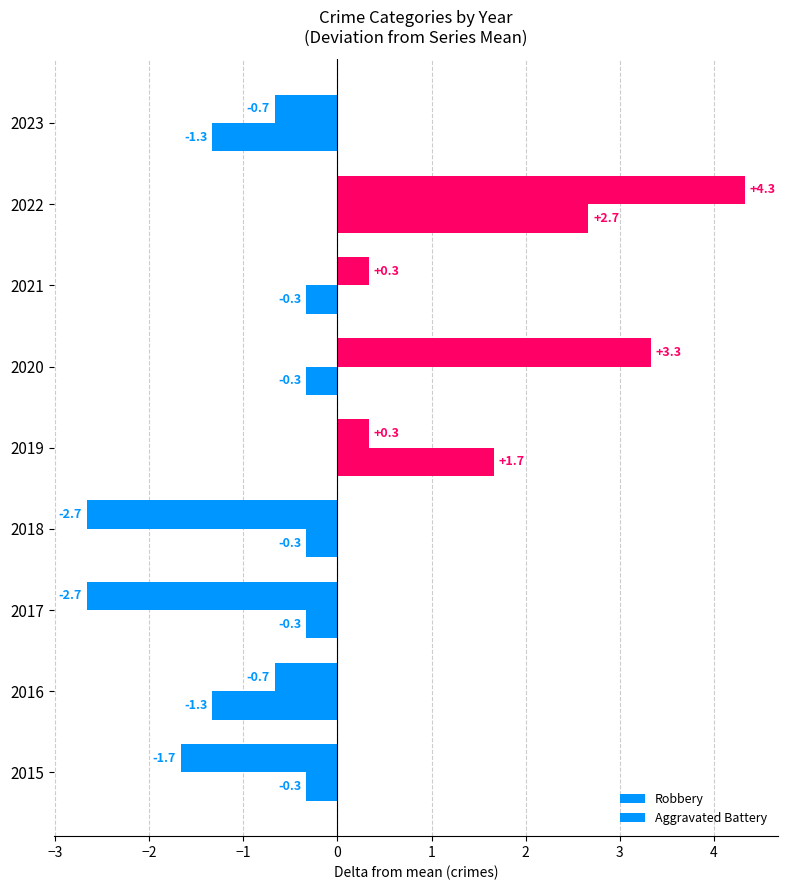

How many values in Aggravated Battery are above zero?

2